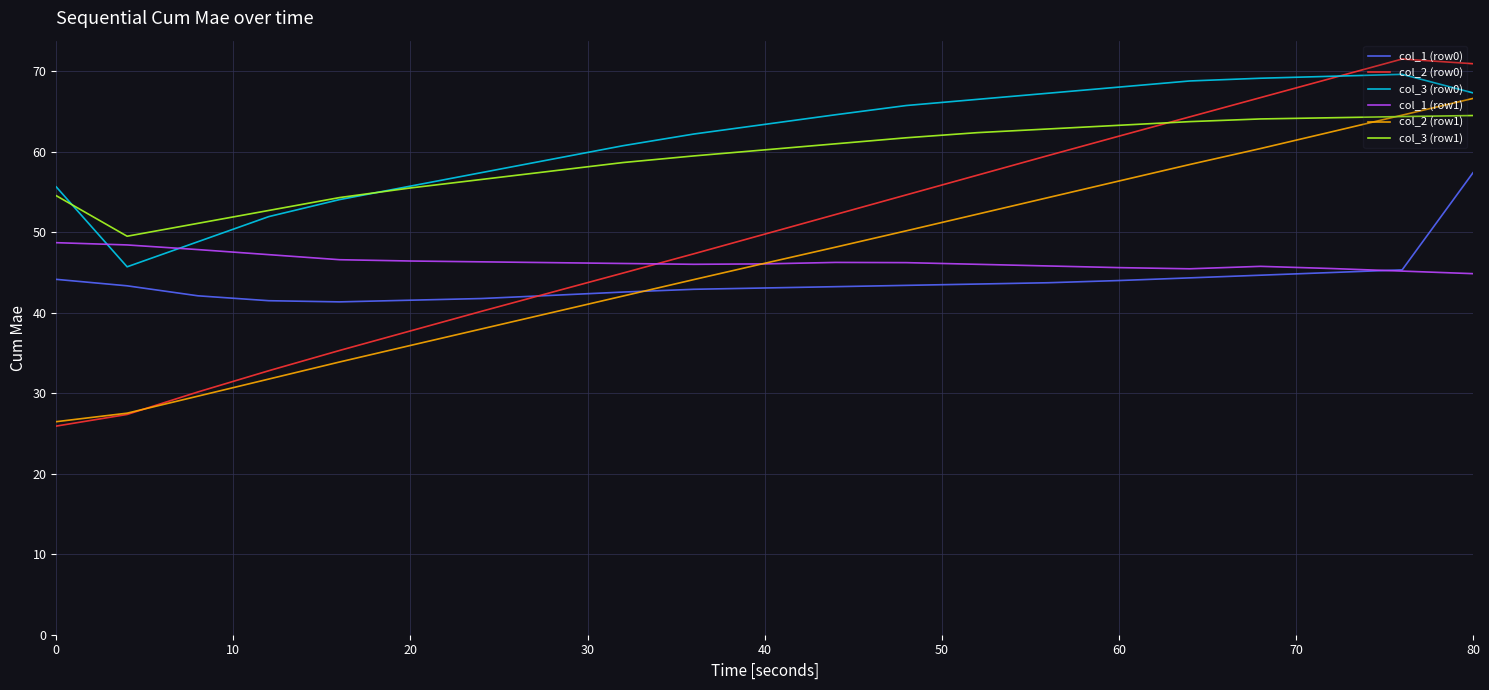

Which series has the largest range (max minus min)?

col_2 (row0)